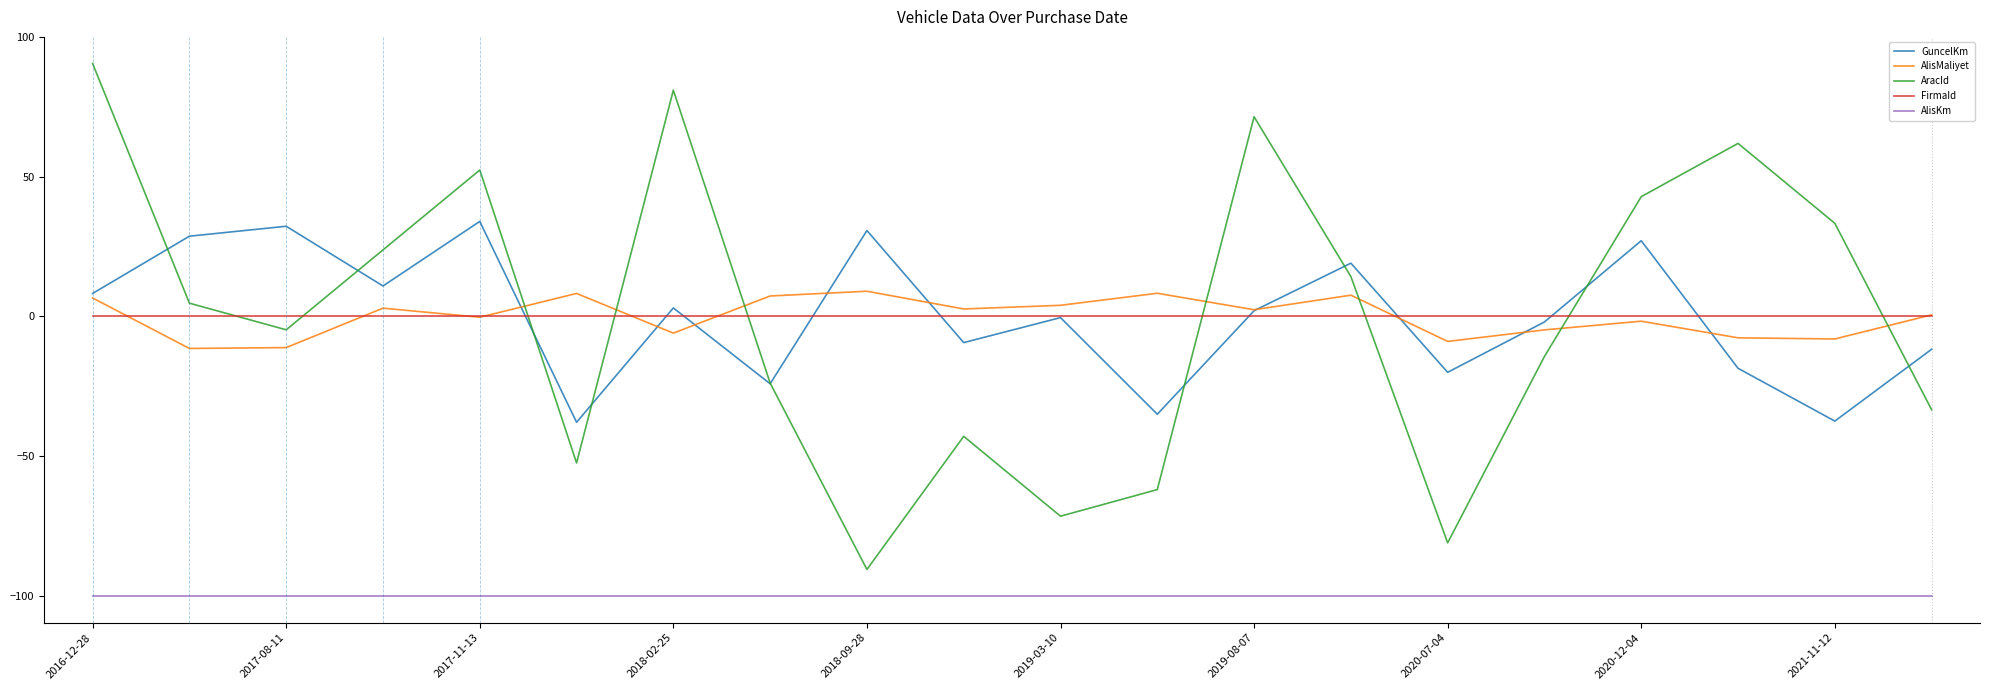

Rank the series by their maximum value, from lowest to highest.

AlisKm, FirmaId, AlisMaliyet, GuncelKm, AracId